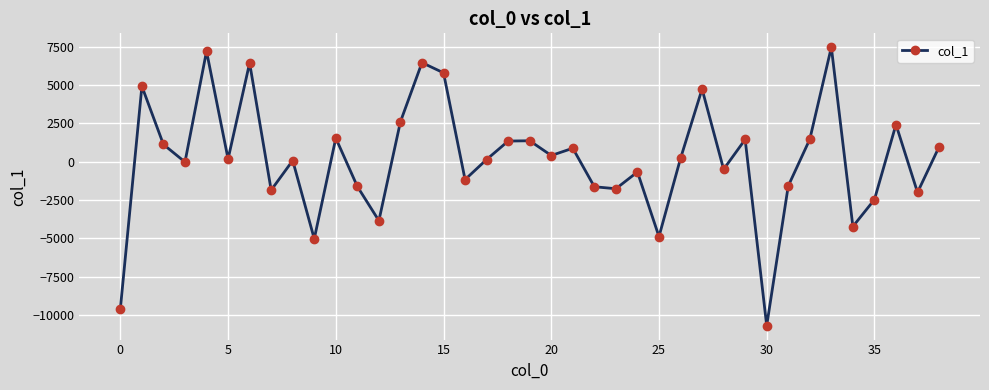

True or false: there are more than 2 points higher than both neighbors.

True